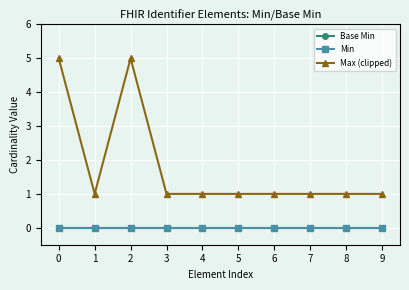

Is the value of Max (clipped) at 2 greater than the value of Base Min at 0?

Yes